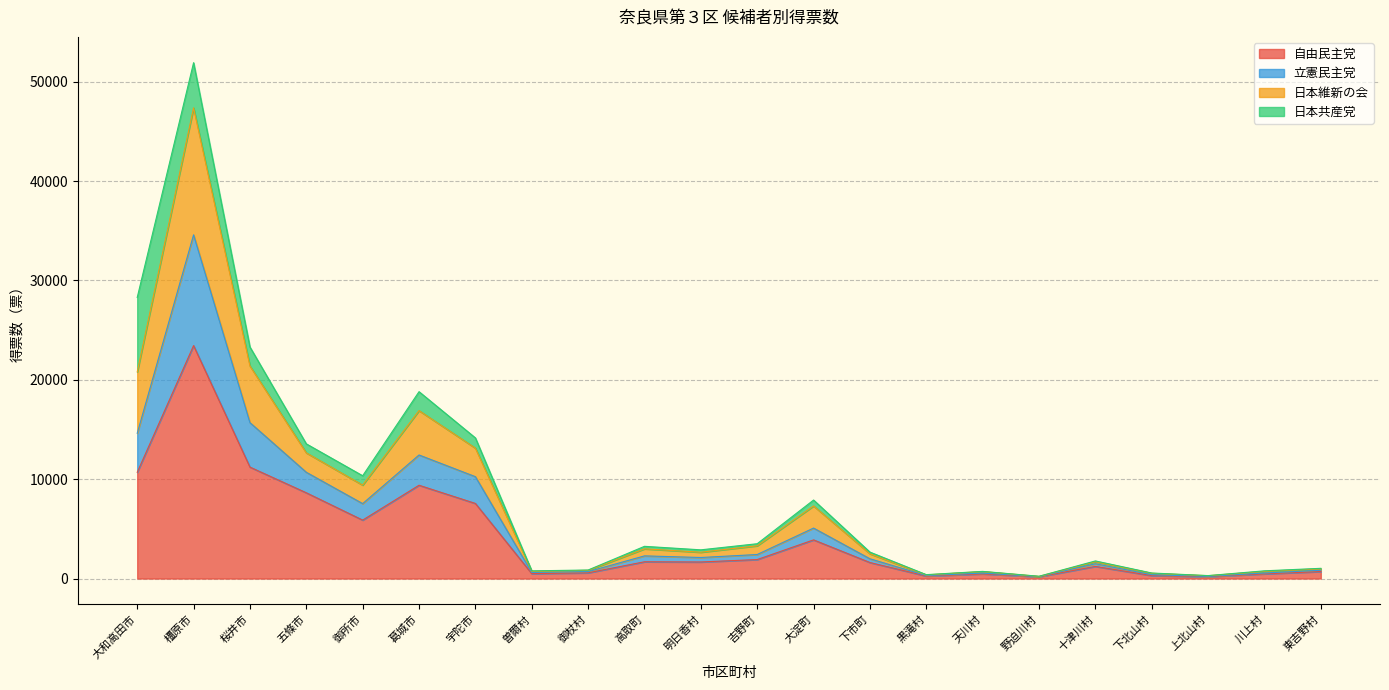

Where is the first local minimum for 立憲民主党?

御所市